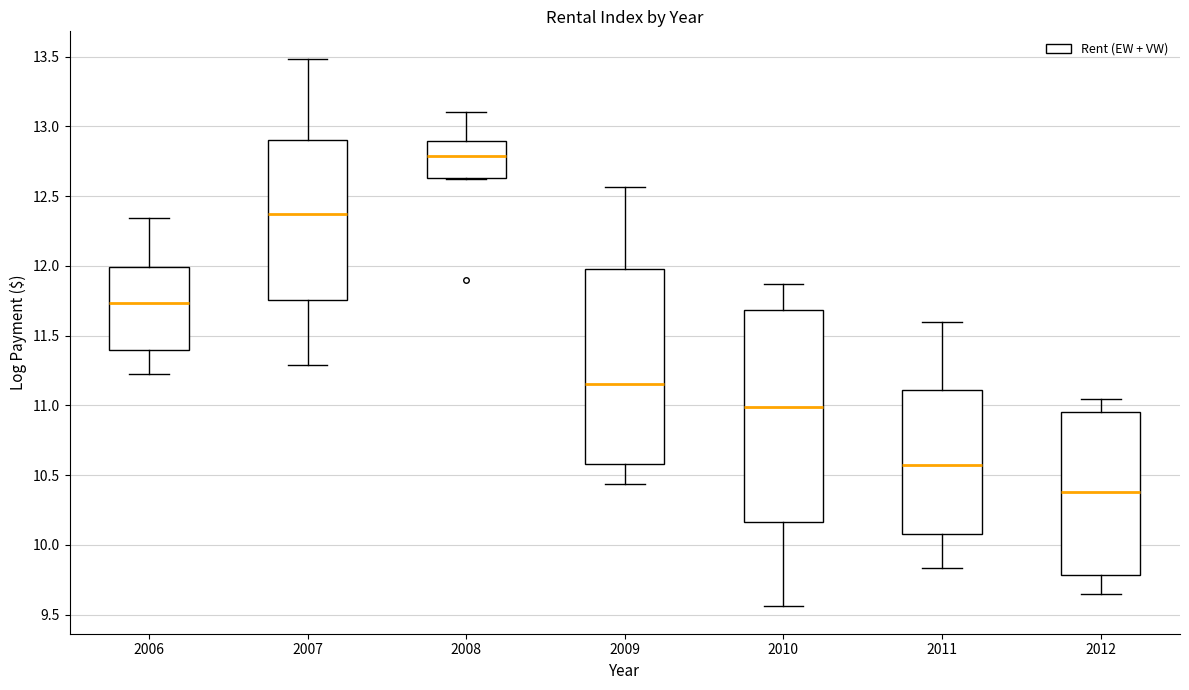

Where does the median line of the box at x = 2006 sit on the y-axis? The values are not printed on the chart, so give them approximately, as read against the axis.

11.75